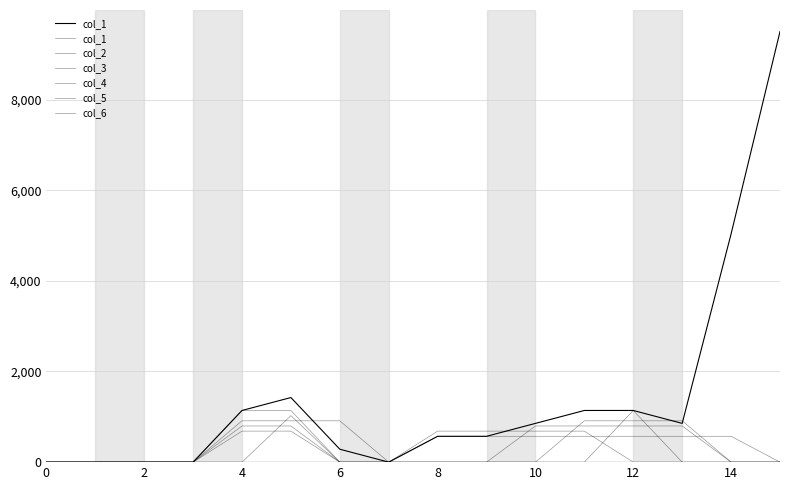

What is the label of the 7th point from the right?

9